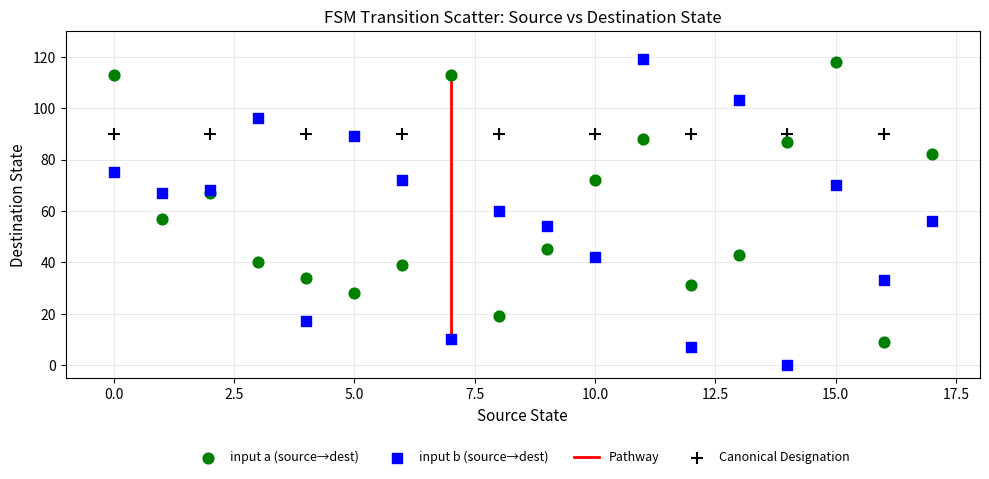

Which series contains the lowest Y value?

input b (source→dest)